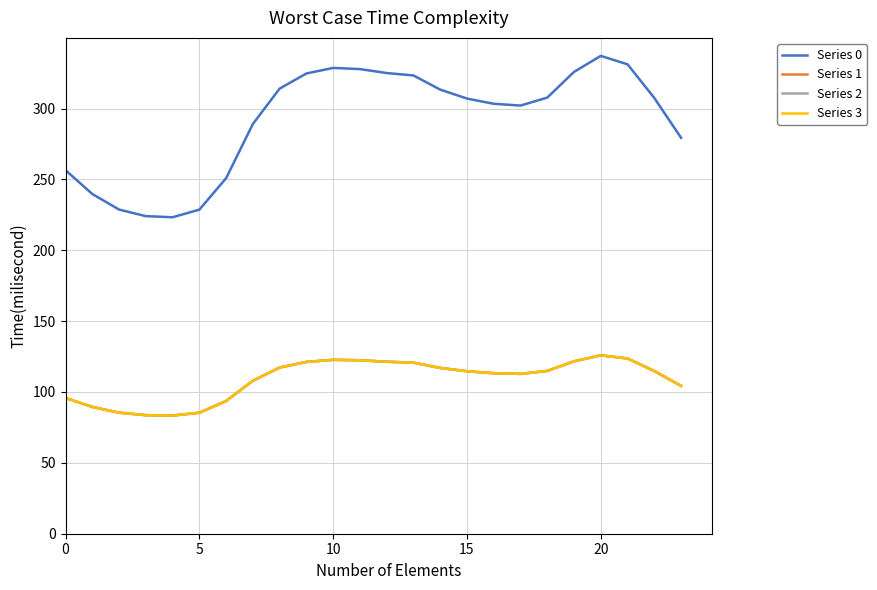

What is the difference between the maximum and second lowest values in the Series 0 series?

113.1